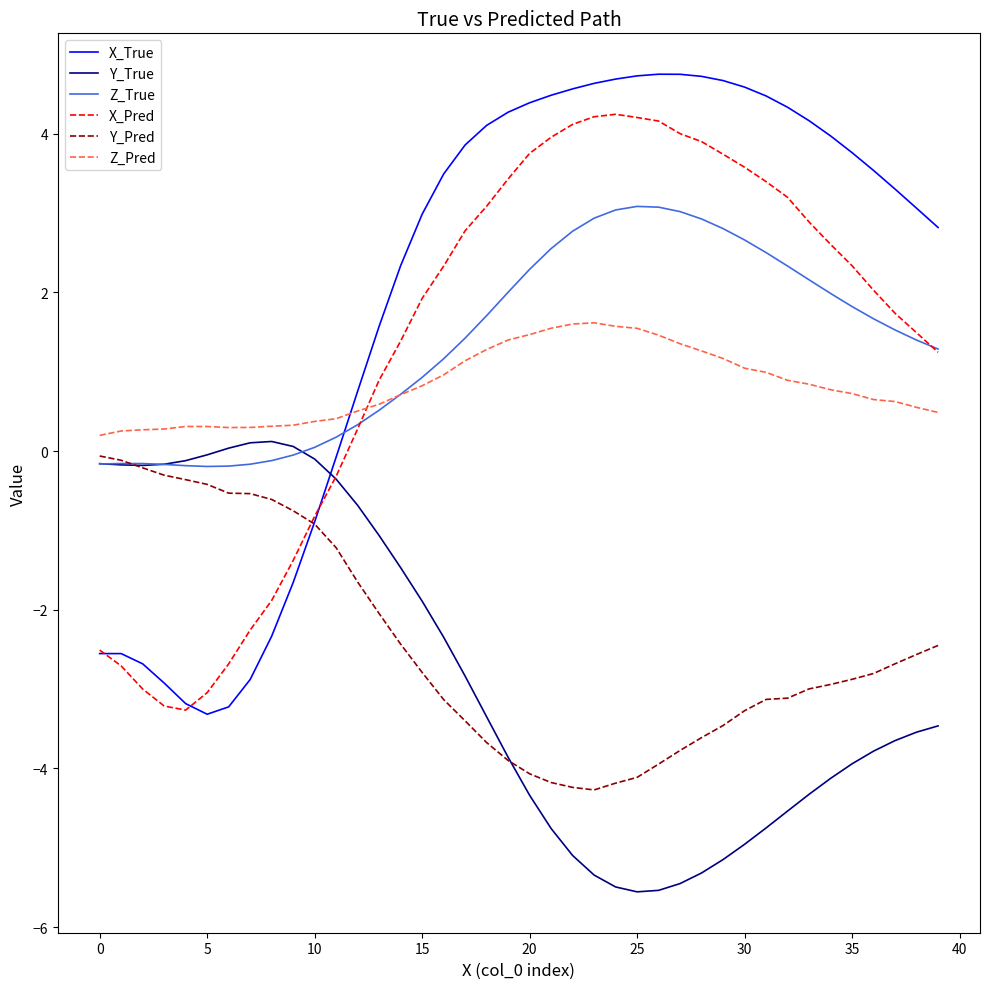

Which series has the widest spread of values?

X_True